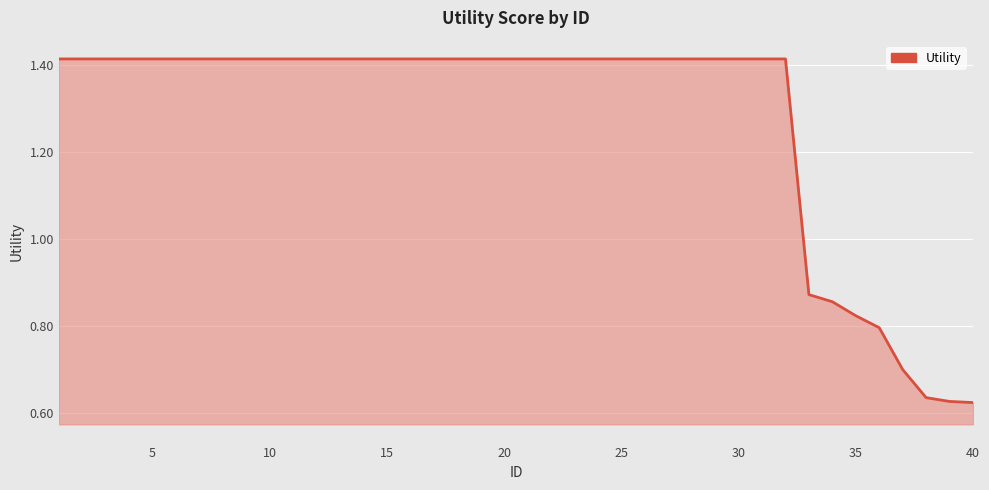

How many lines are shown in the chart?

1